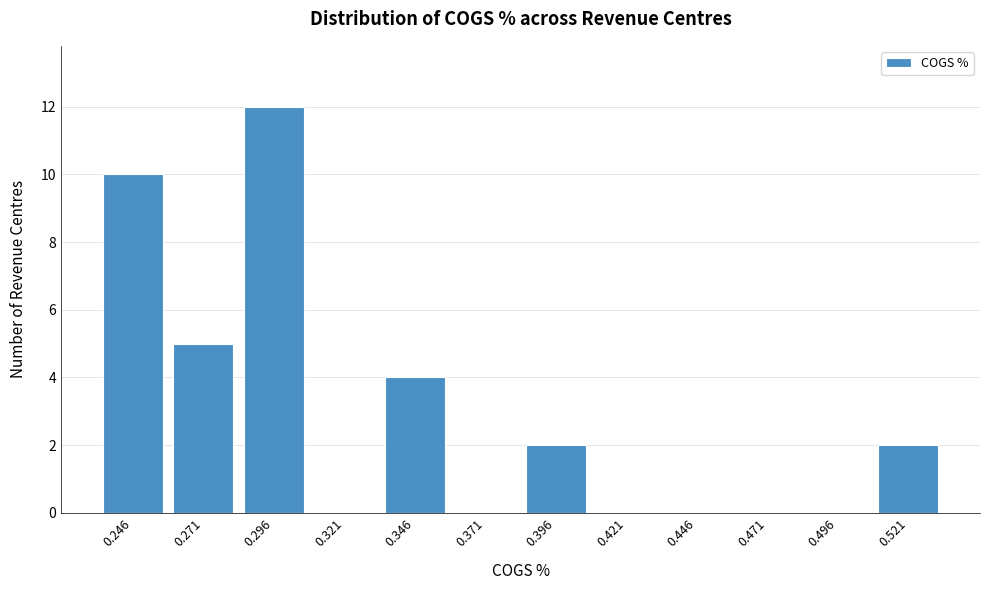

Reading right to left, list all the values displayed in this chart.

0.521=2	0.496=0	0.471=0	0.446=0	0.421=0	0.396=2	0.371=0	0.346=4	0.321=0	0.296=12	0.271=5	0.246=10